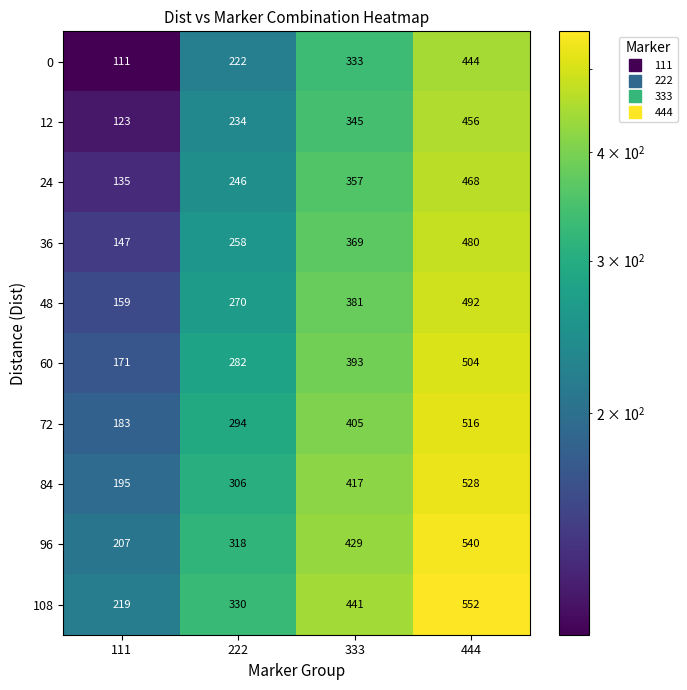

Count the number of categories in the chart.

4